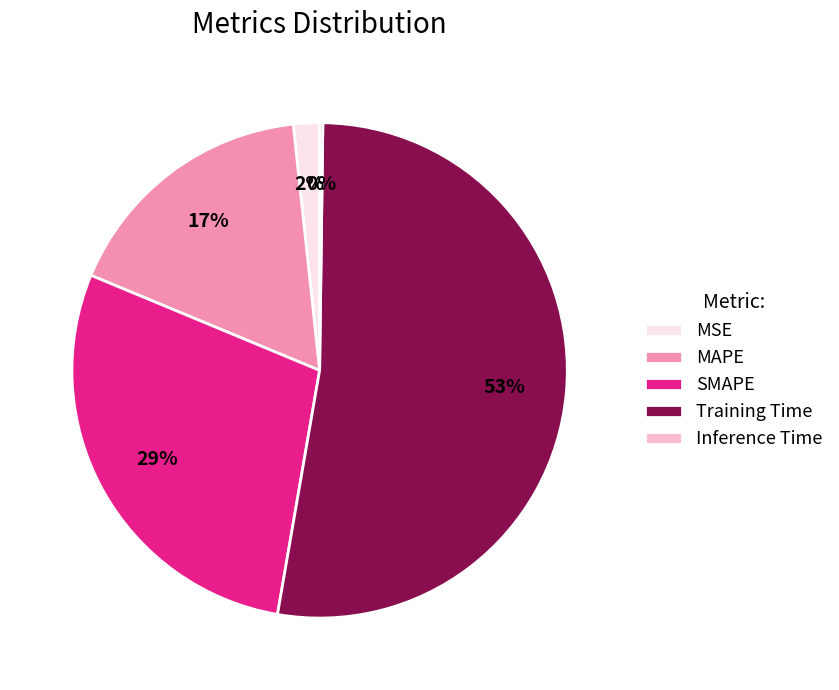

To the nearest percent, what is the difference between the SMAPE and Training Time slice percentages?

24%